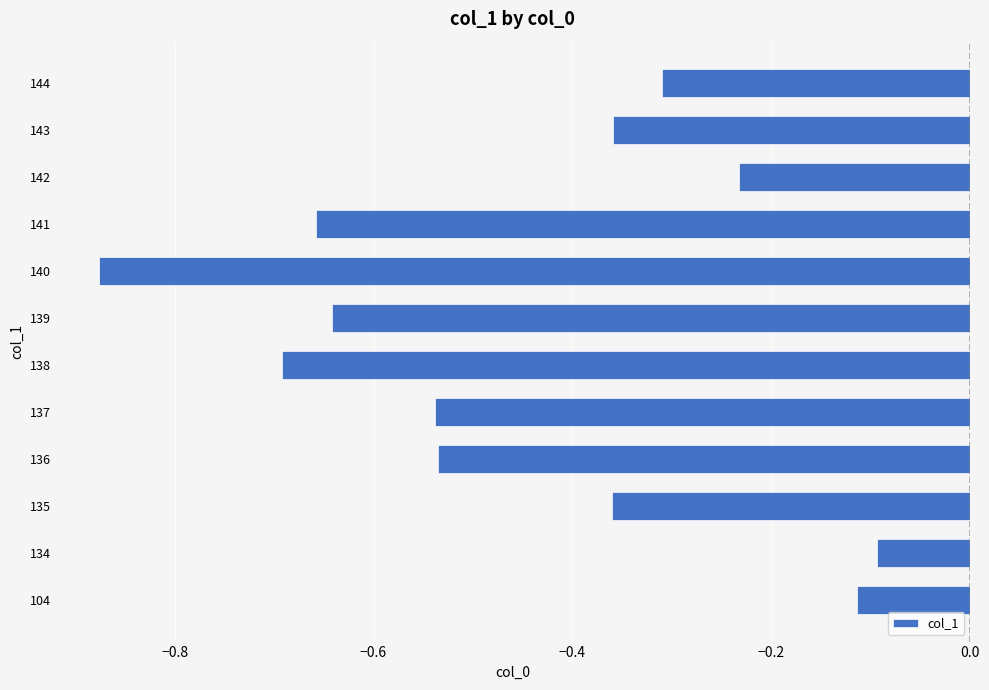

What is the difference between the second highest and minimum values?

0.8